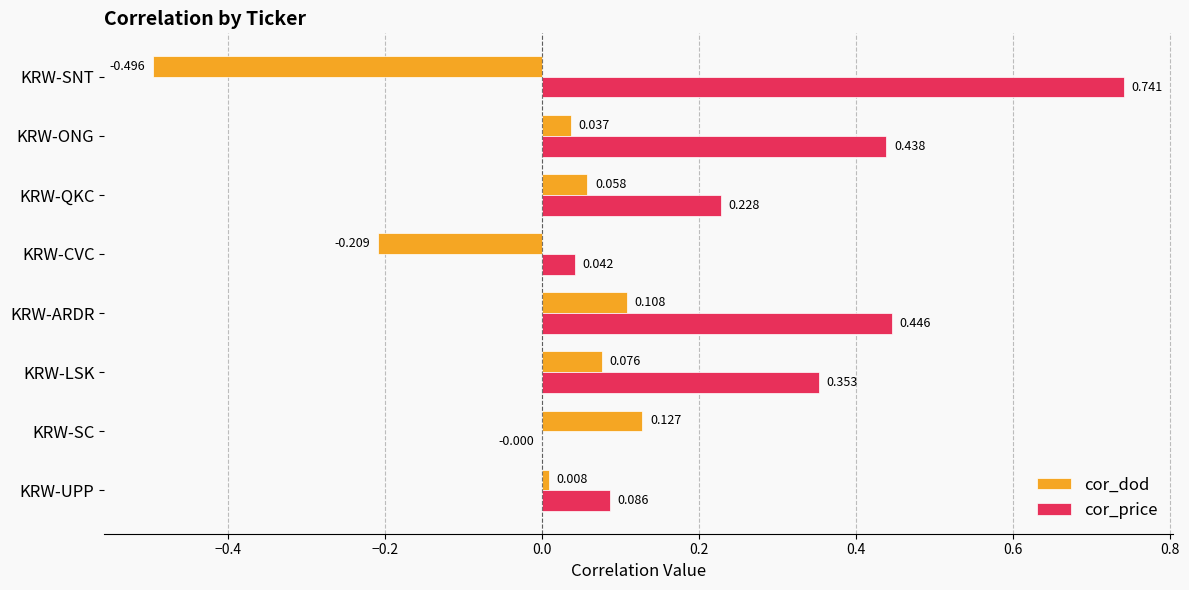

Between KRW-QKC and KRW-SNT, which series saw the biggest shift?

cor_dod